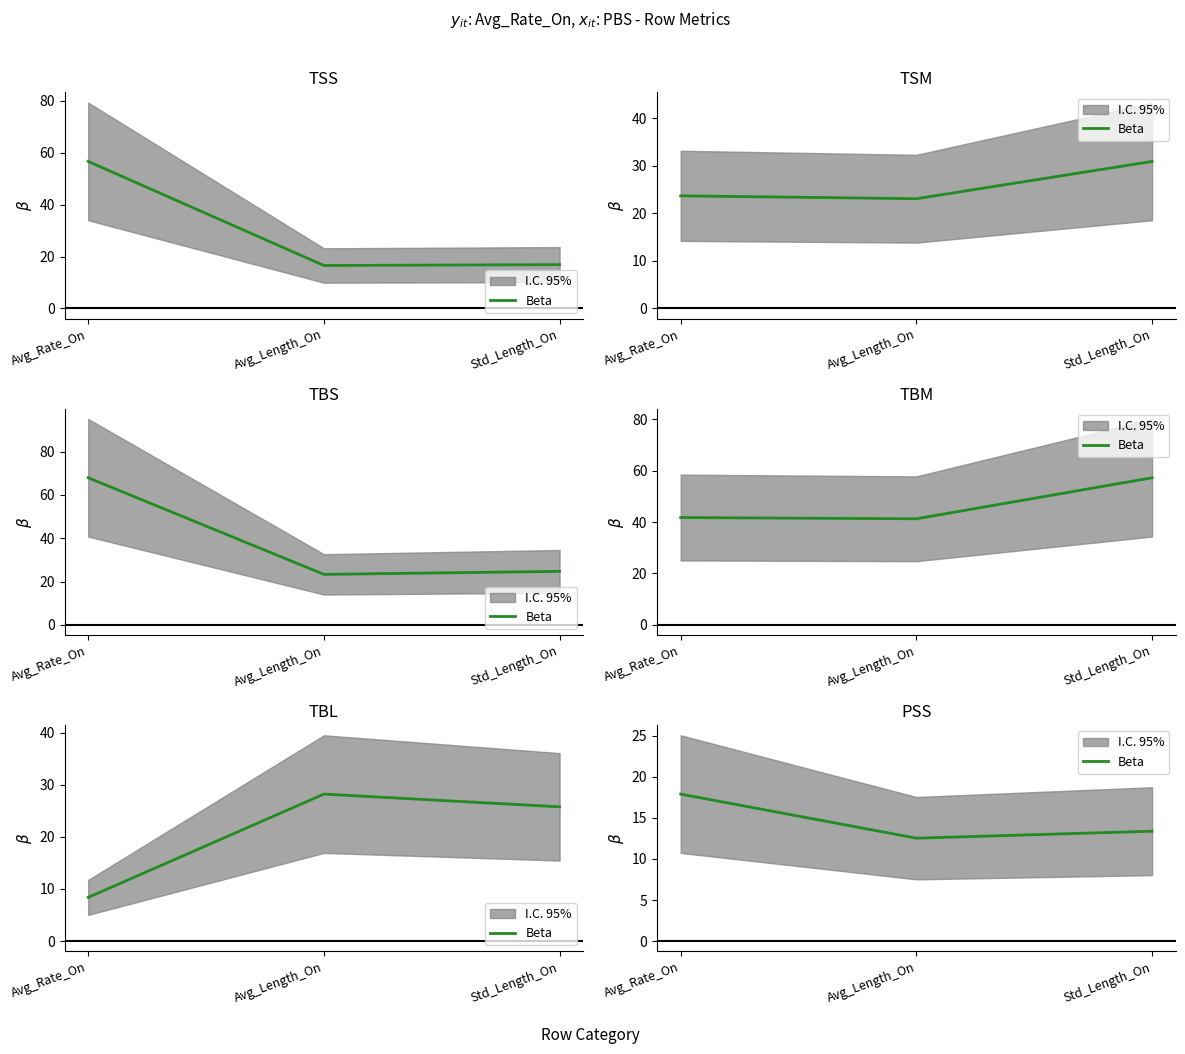

Is it true that the value at Avg_Length_On is 18.9?

False